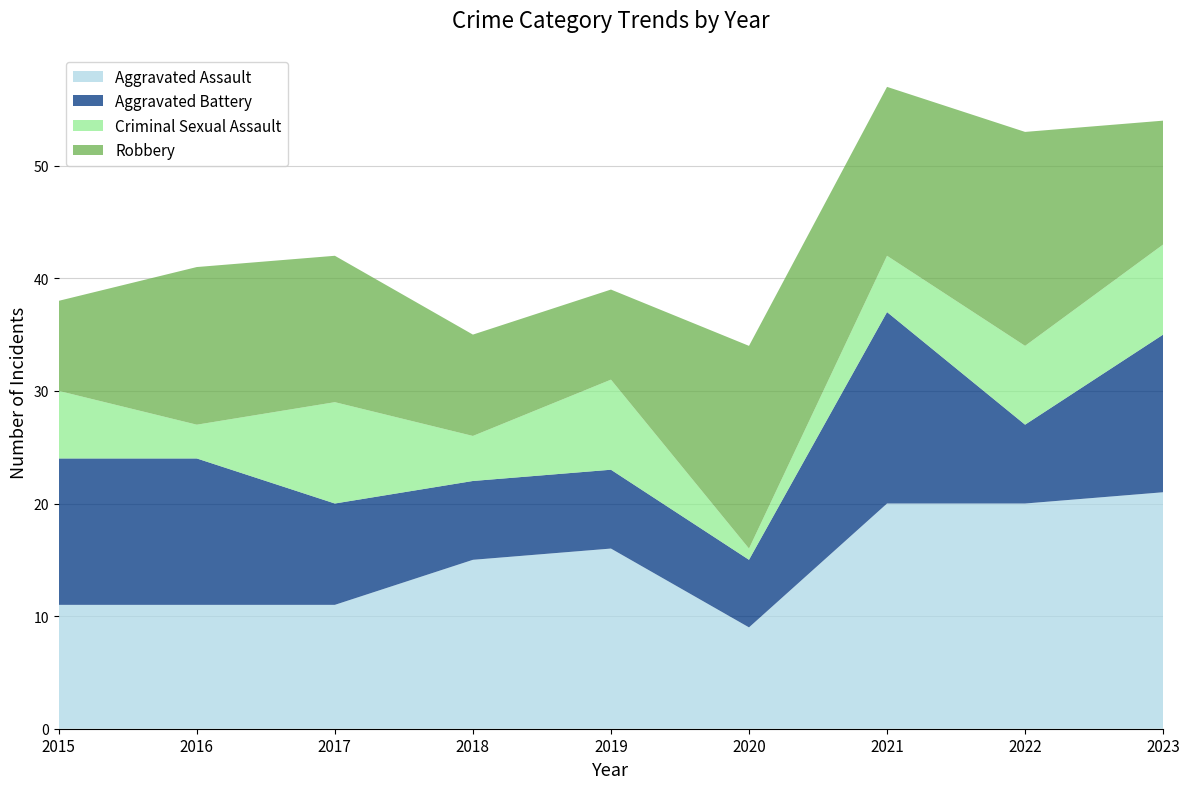

Reading left to right, what are all the values shown in this chart?

Aggravated Assault: 11	11	11	15	16	9	20	20	21
Aggravated Battery: 13	13	9	7	7	6	17	7	14
Criminal Sexual Assault: 6	3	9	4	8	1	5	7	8
Robbery: 8	14	13	9	8	18	15	19	11